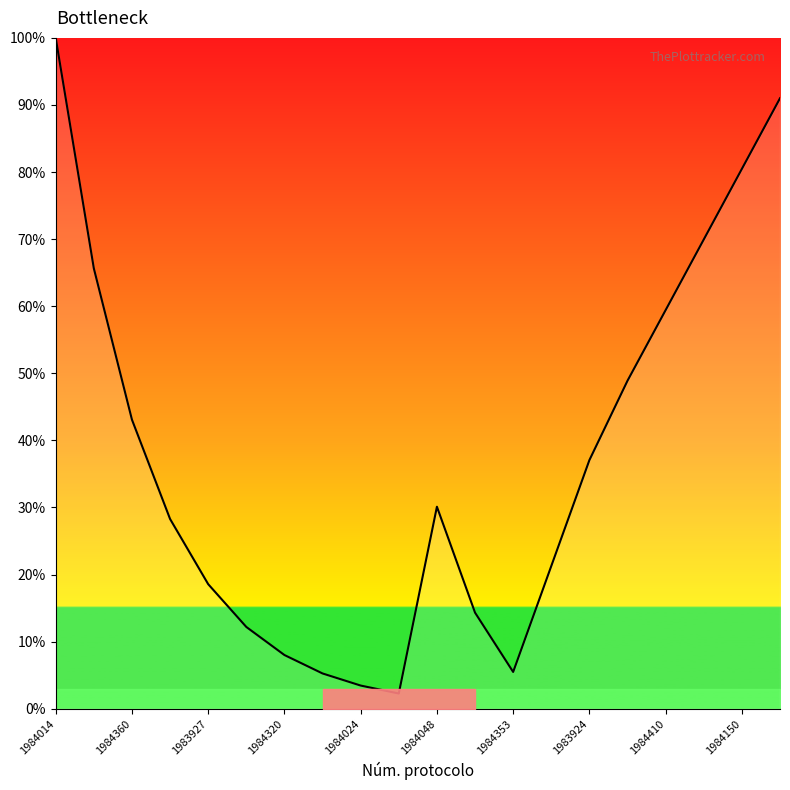

What is the minimum value shown in the chart?

2.3